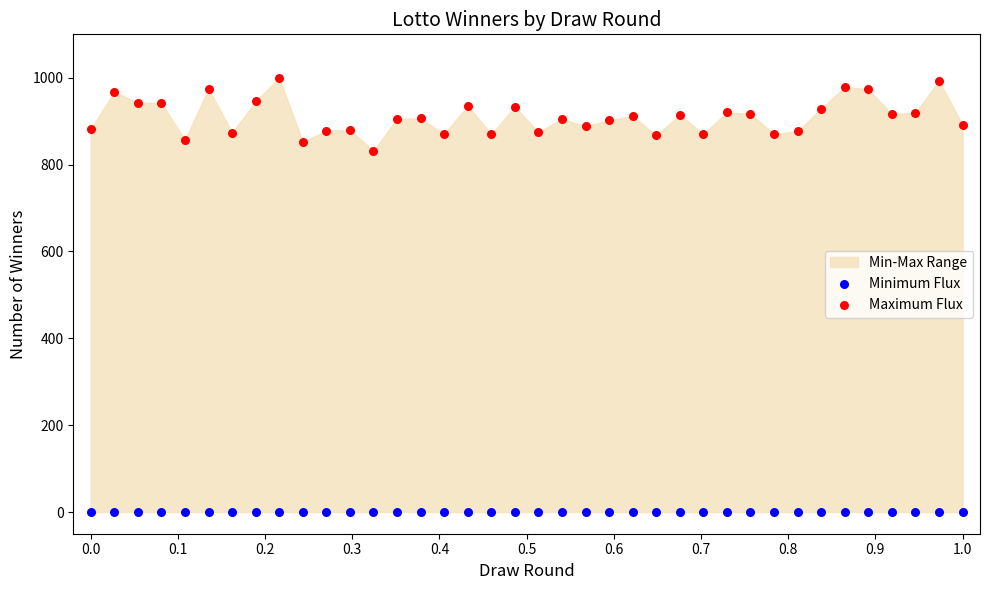

Across all series, what Y value is closest to 500?

831.6